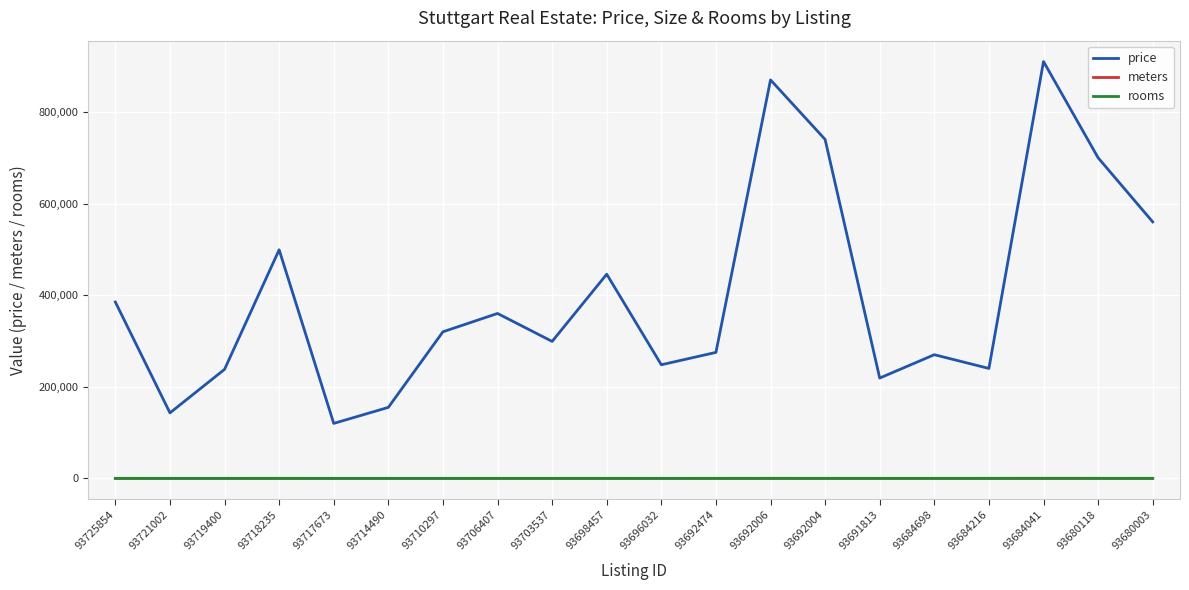

Which series changed the most between 93714490 and 93684698?

price